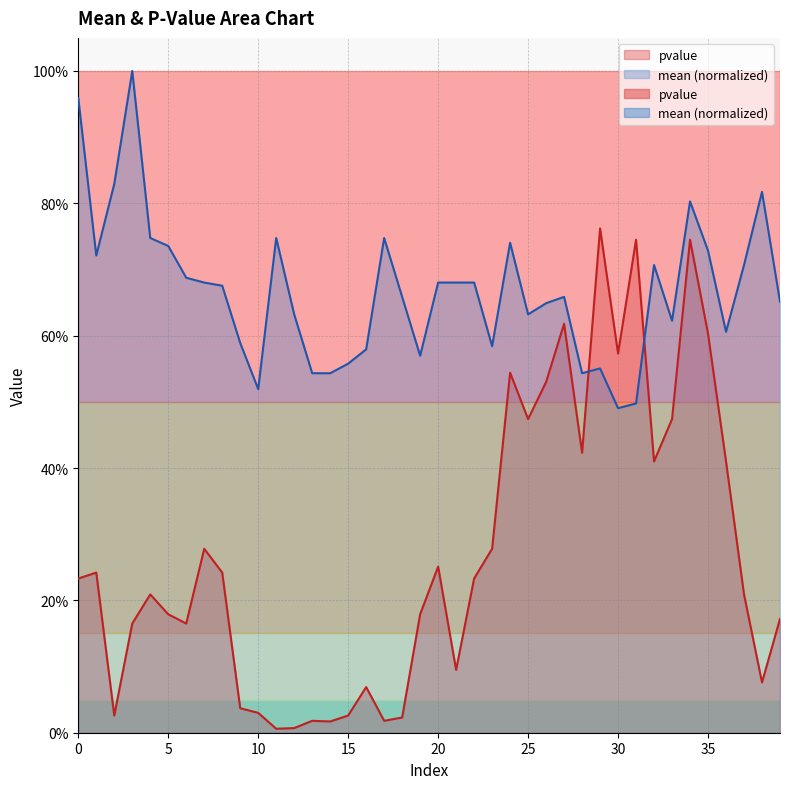

True or false: mean has more than 2 interior local peaks.

True